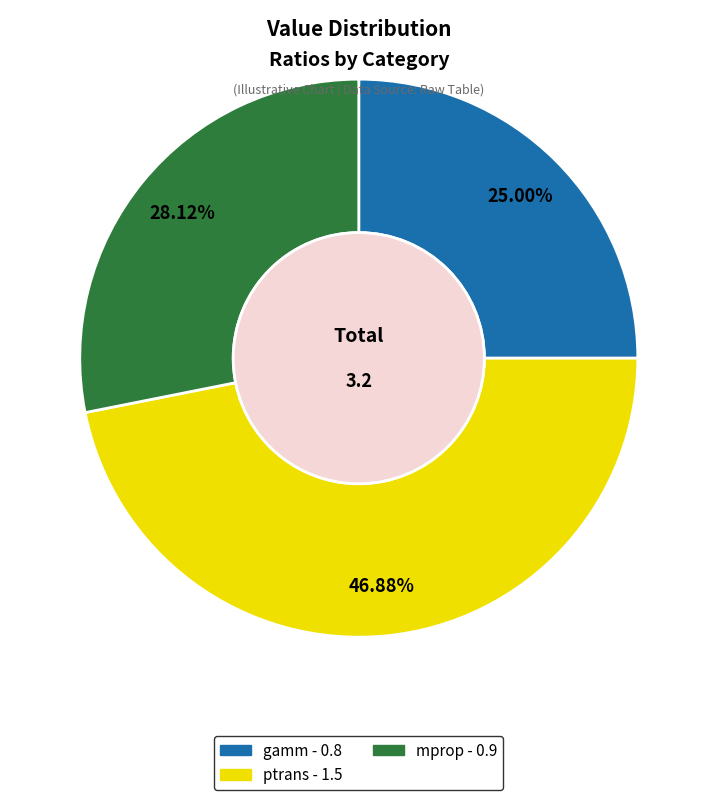

Combined, what portion of the pie is gamm and mprop?

53.1%